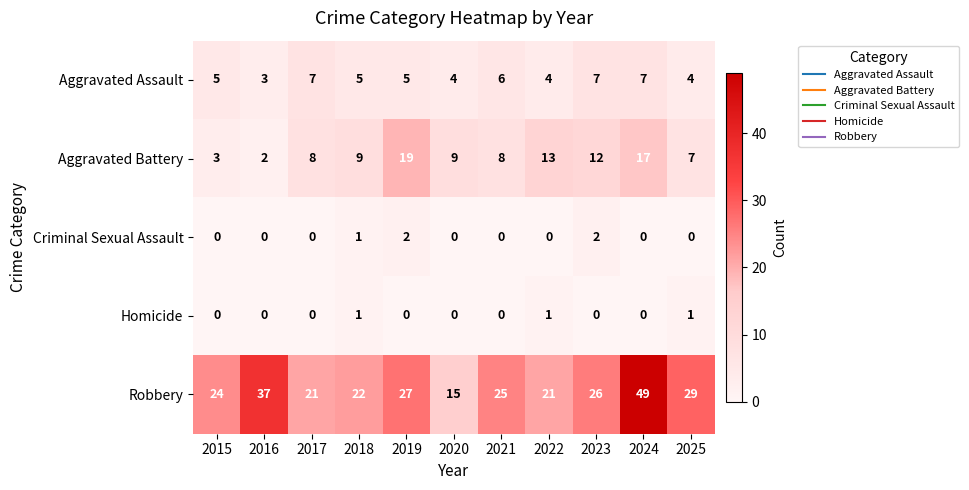

What is the difference between the Aggravated Battery values at 2019 and 2015?

16